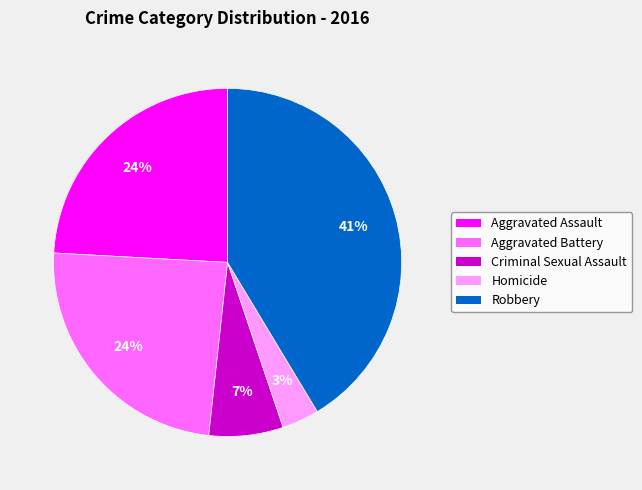

How many slices are in this pie chart?

5